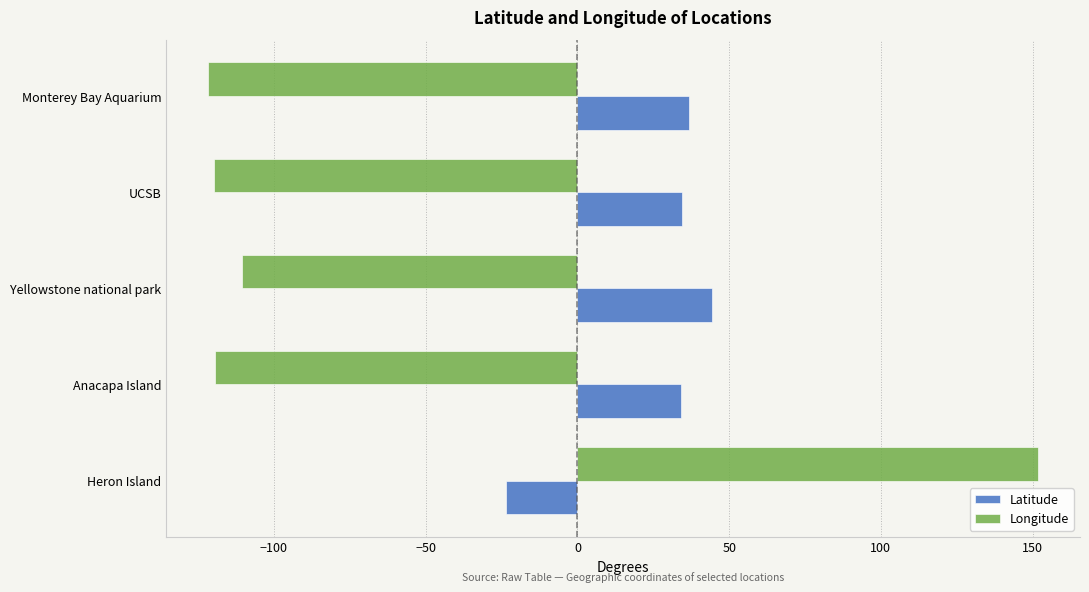

How many negative values does the Latitude series have?

1